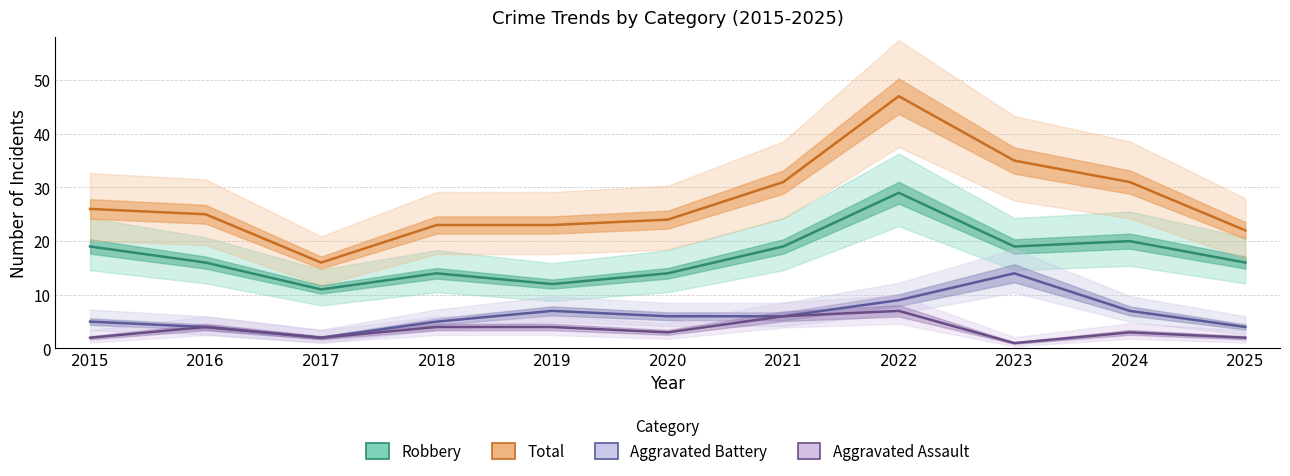

How many lines are shown in the chart?

4